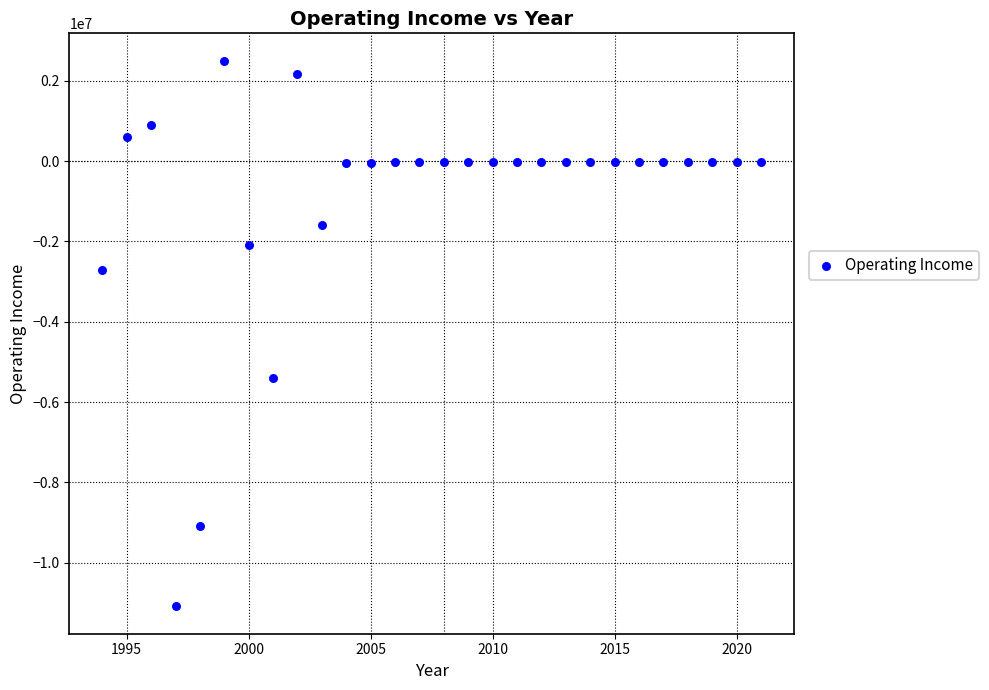

What Y value in the scatter plot is closest to -4292558?

-5393566